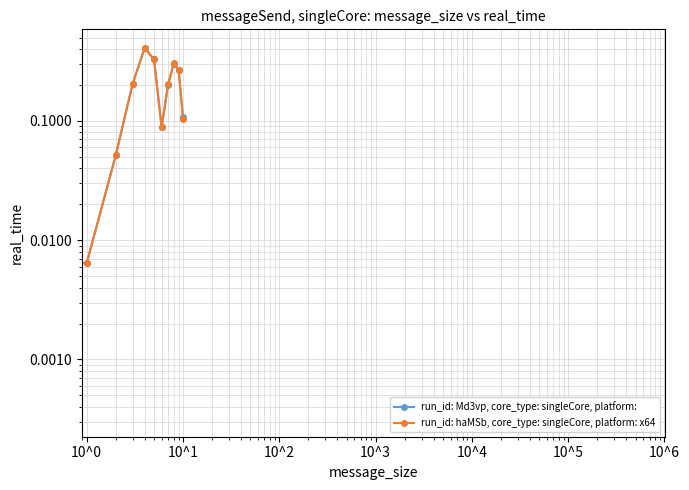

What is the average value of the run_id: haMSb, core_type: singleCore, platform: x64 series?

0.2